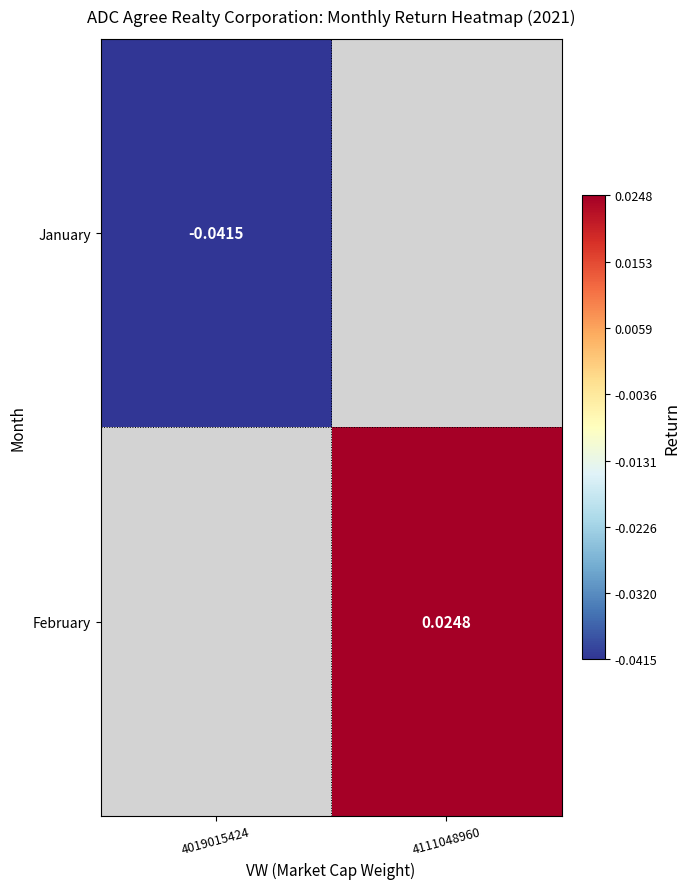

Is the value of January at 4019015424 greater than the value of February at 4111048960?

No